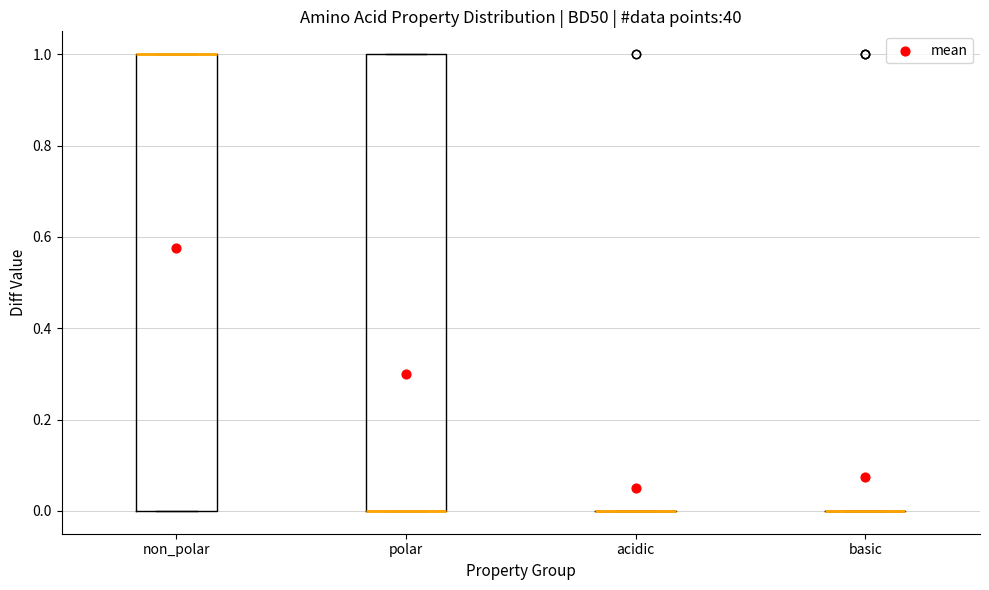

Reading left to right, transcribe this box plot: for each box, give where its median line is, the range the box spans, and where its two whiskers end, as read against the y-axis. The values are not printed on the chart, so give them approximately, as read against the axis.

non_polar: median 1 (drawn on the box's upper edge), box 0 to 1, whiskers 0 to 1
polar: median 0 (drawn on the box's lower edge), box 0 to 1, whiskers 0 to 1
acidic: box collapsed to a line at 0, whiskers 0 to 0
basic: box collapsed to a line at 0, whiskers 0 to 0